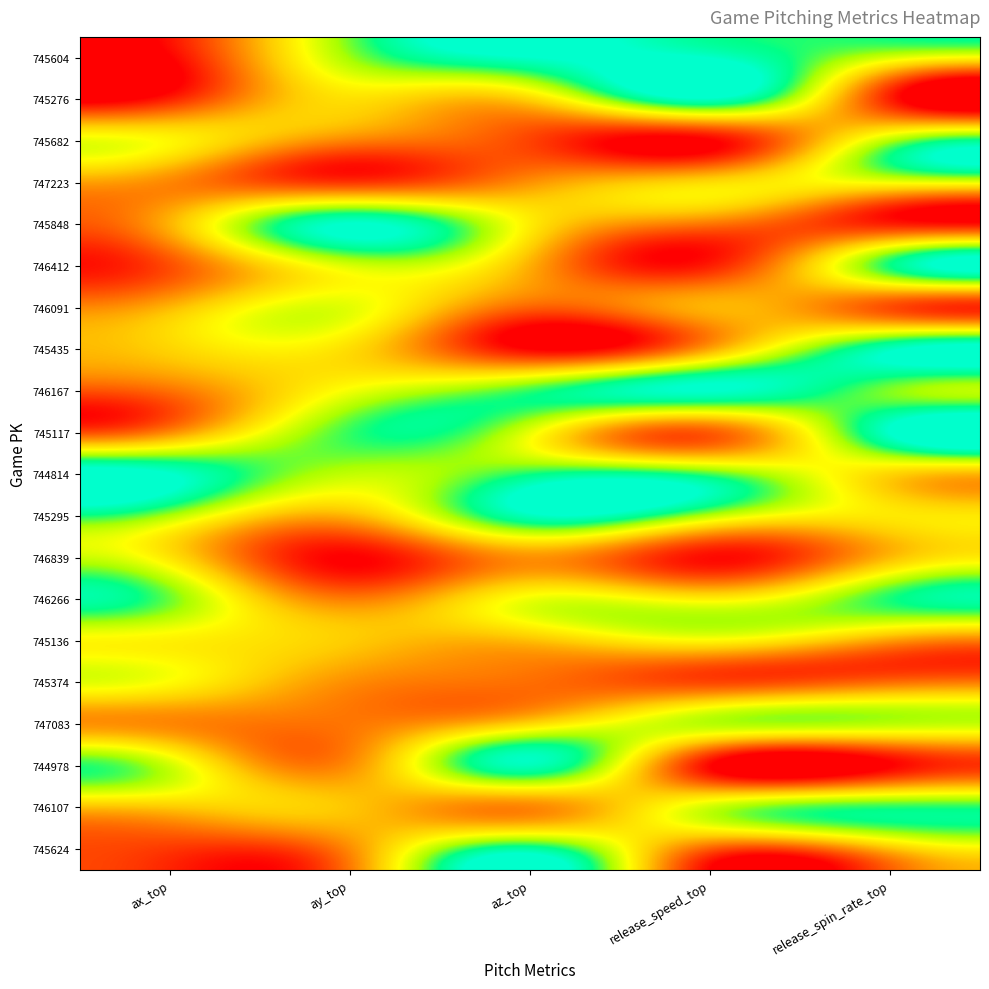

What is the total value across all series at az_top?

10.4